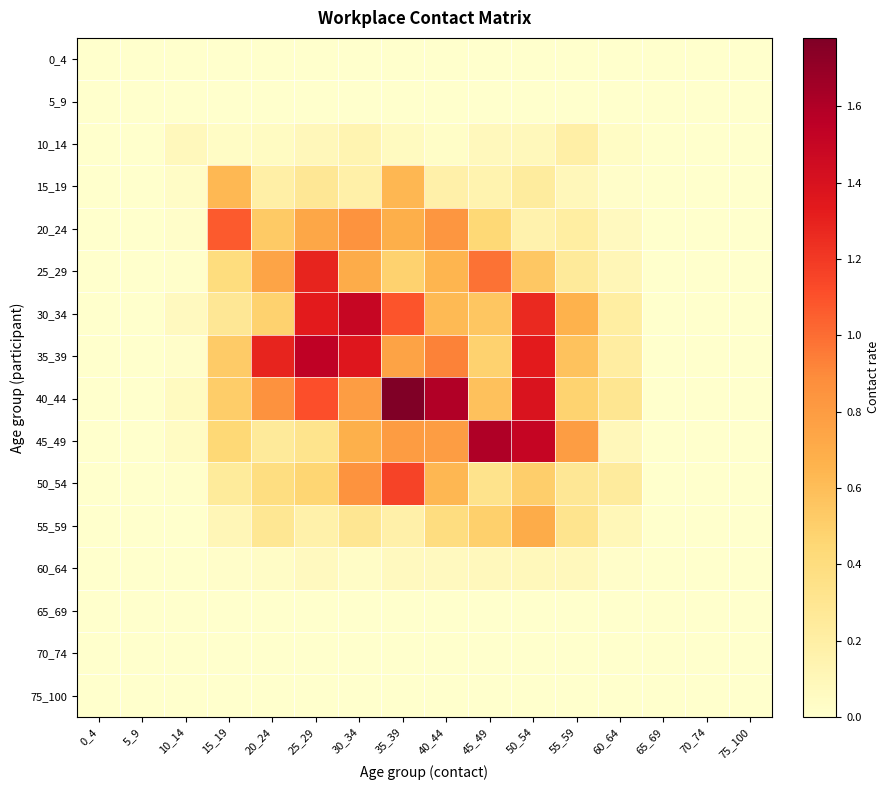

Between 20_24 and 0_4, which is larger?

20_24